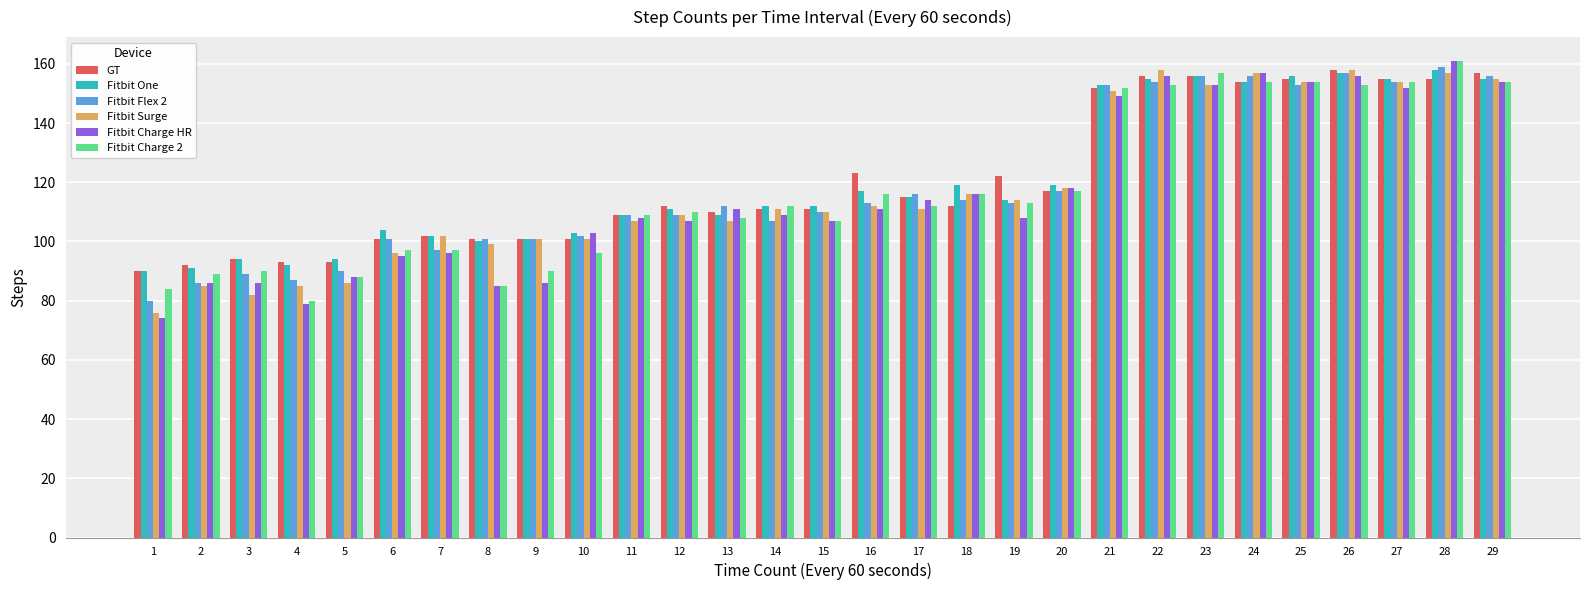

What is the smallest value displayed?

74